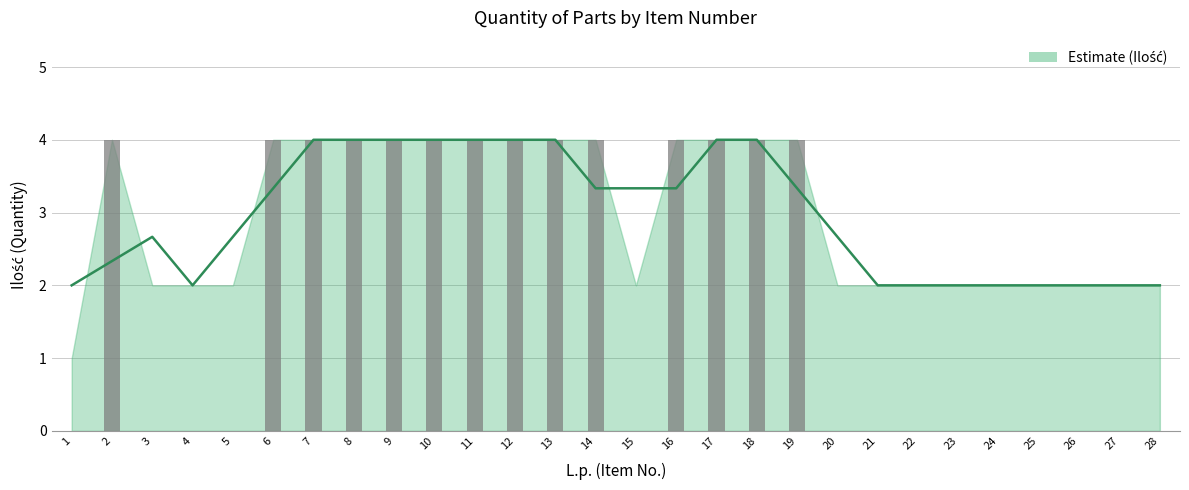

Are the bars horizontal?

No